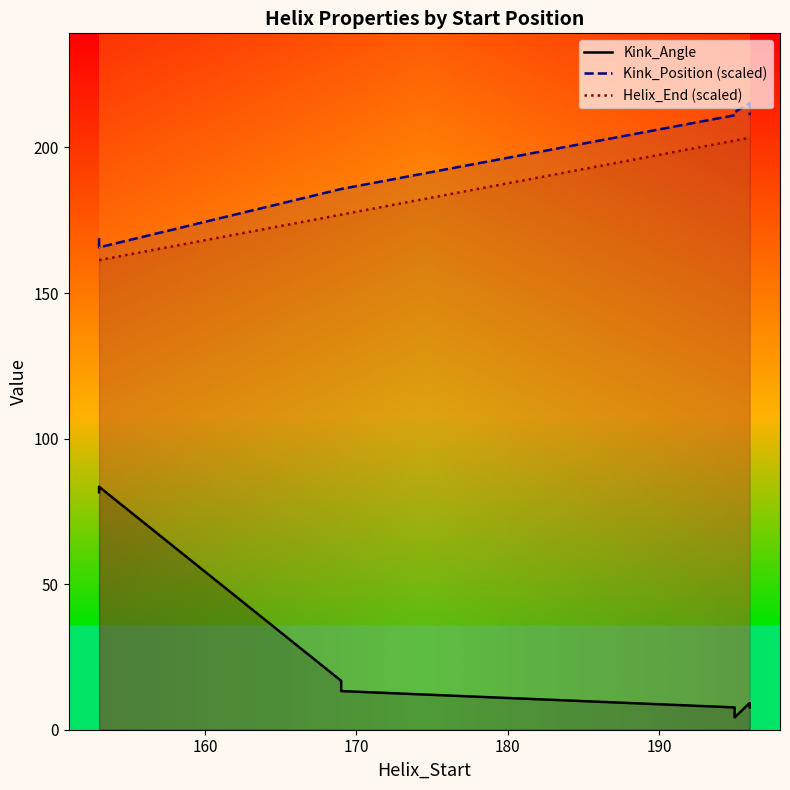

What is the value of the Kink_Position (scaled) point at the 4th from the left?

185.7